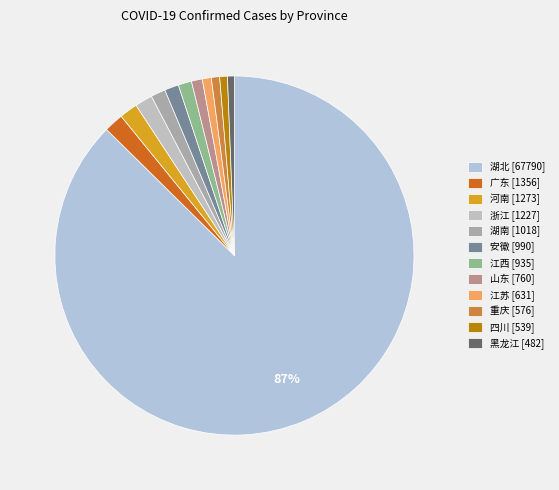

How many segments does this pie chart have?

12